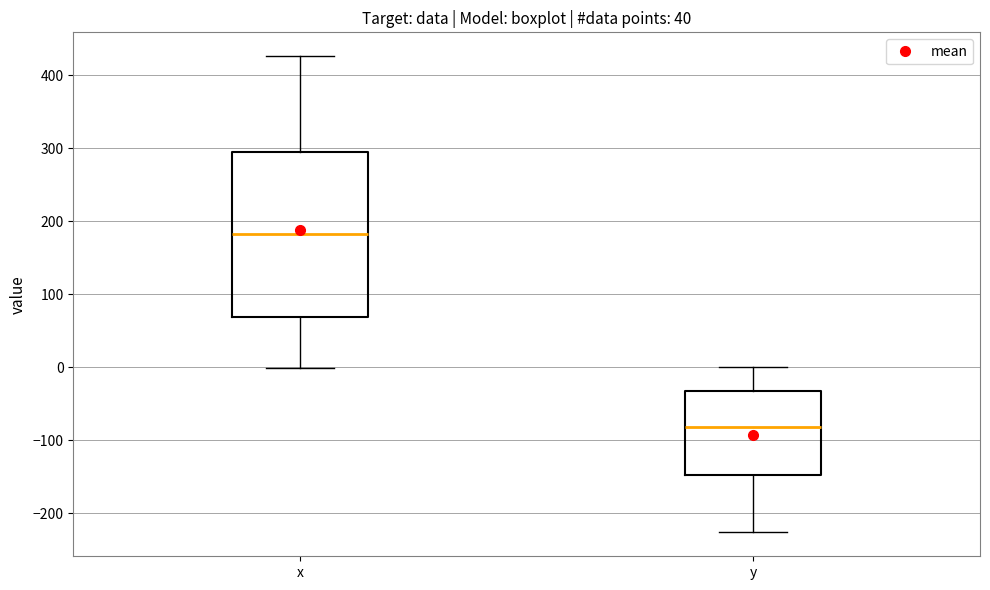

Reading left to right, transcribe this box plot: for each box, give where its median line is, the range the box spans, and where its two whiskers end, as read against the y-axis. The values are not printed on the chart, so give them approximately, as read against the axis.

x: median 180, box 70 to 300, whiskers 0 to 430
y: median -80, box -150 to -30, whiskers -230 to 0